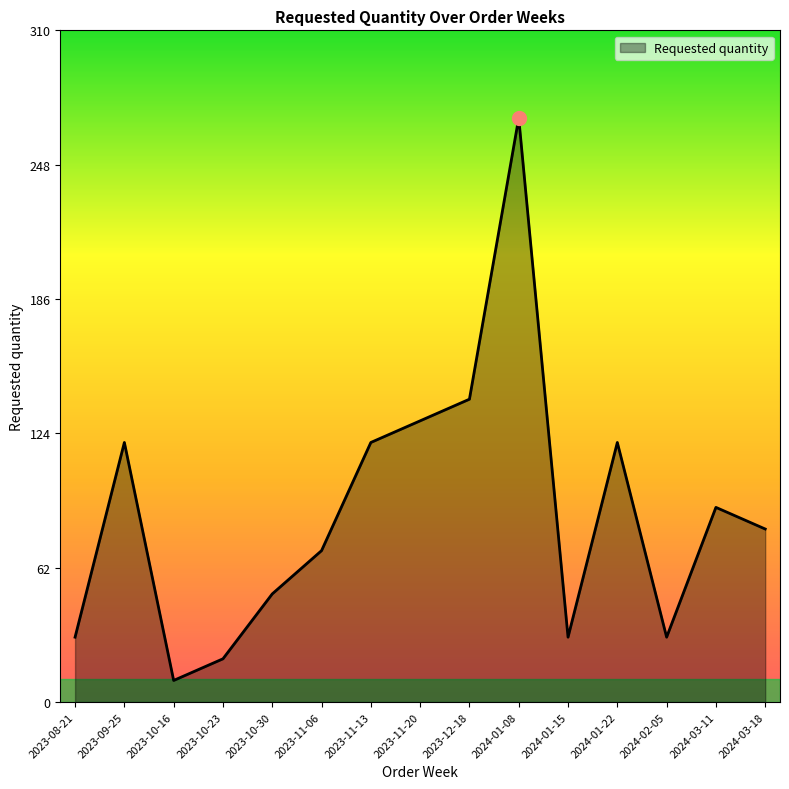

What position from the left is 2023-12-18?

9